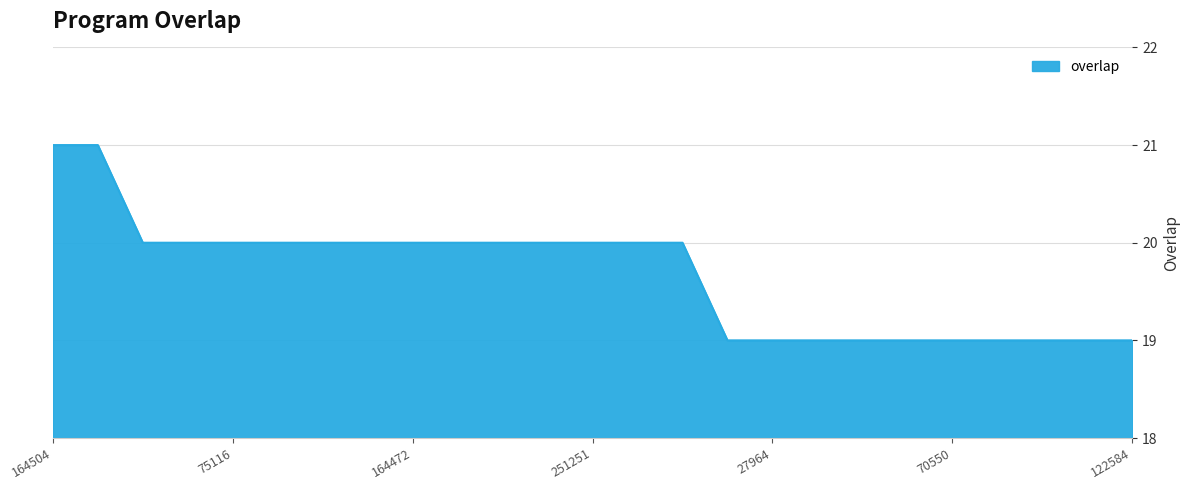

What is the maximum value shown in the chart?

21